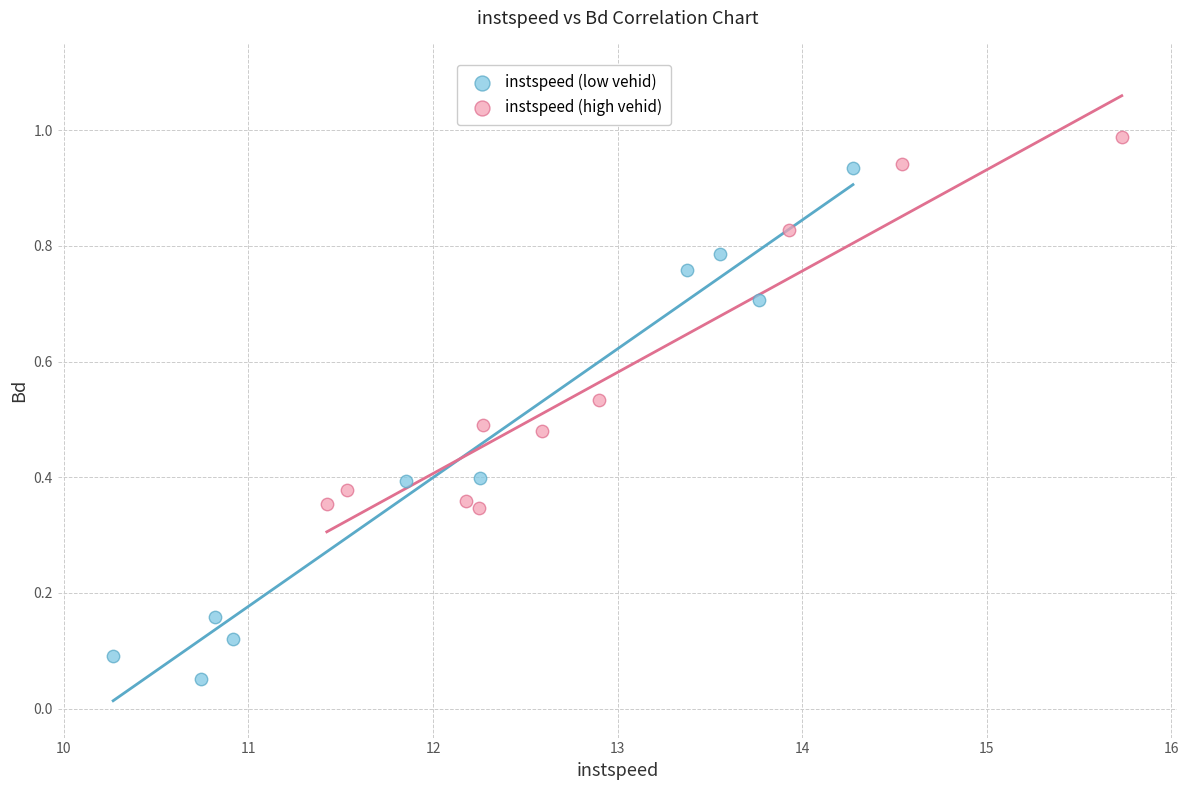

Which series reaches the maximum Y coordinate?

instspeed (high vehid)